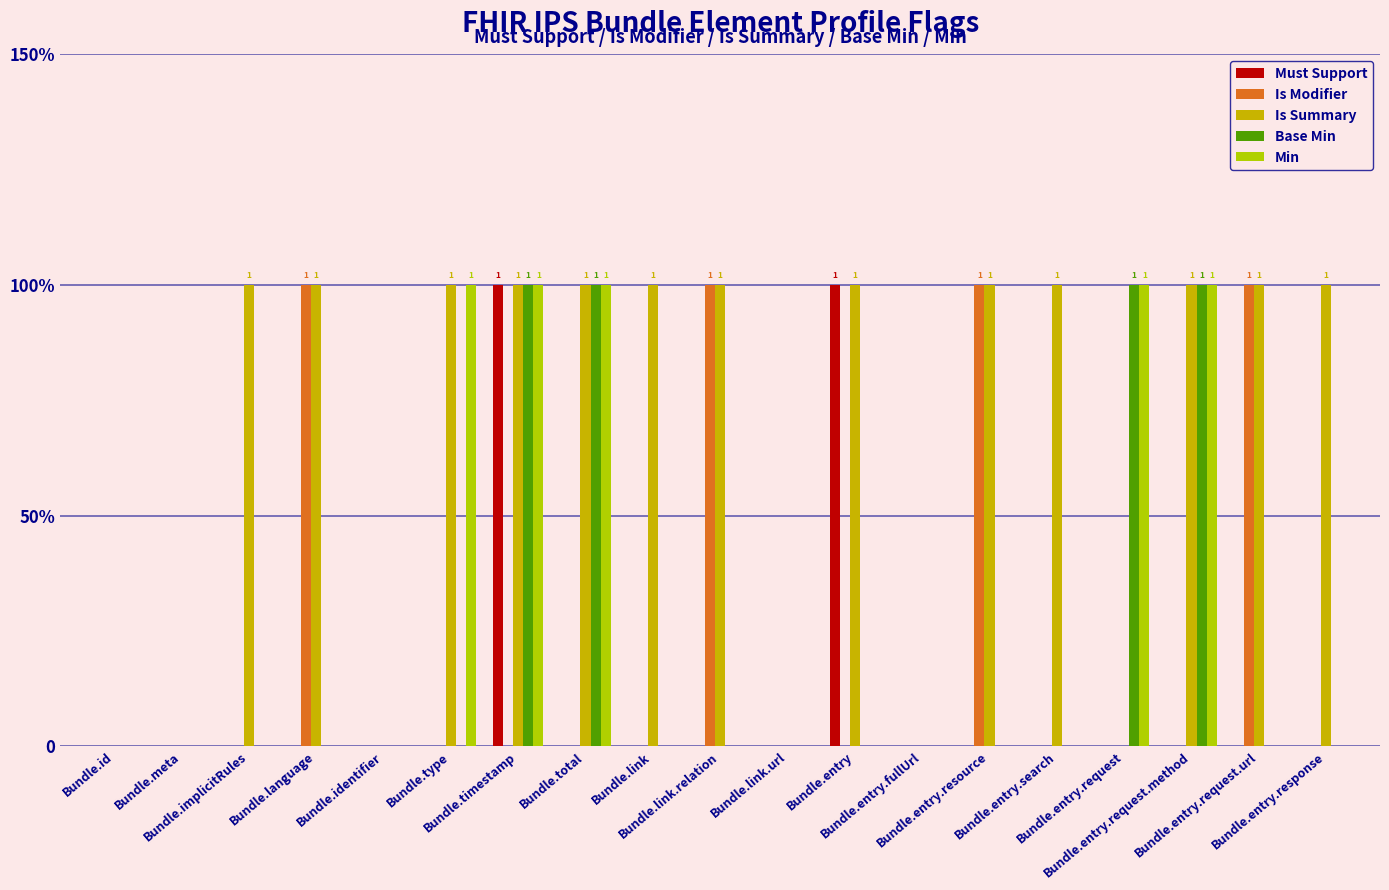

Are the bars horizontal?

No